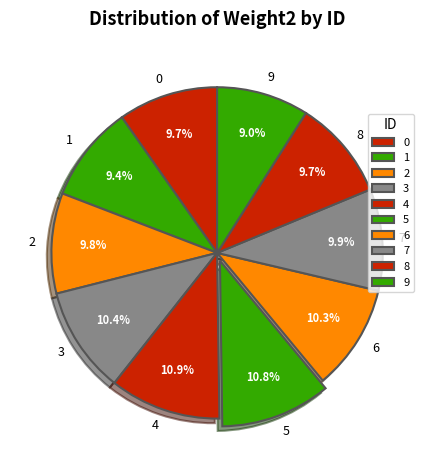

True or false: 4 accounts for 1% of the total.

False